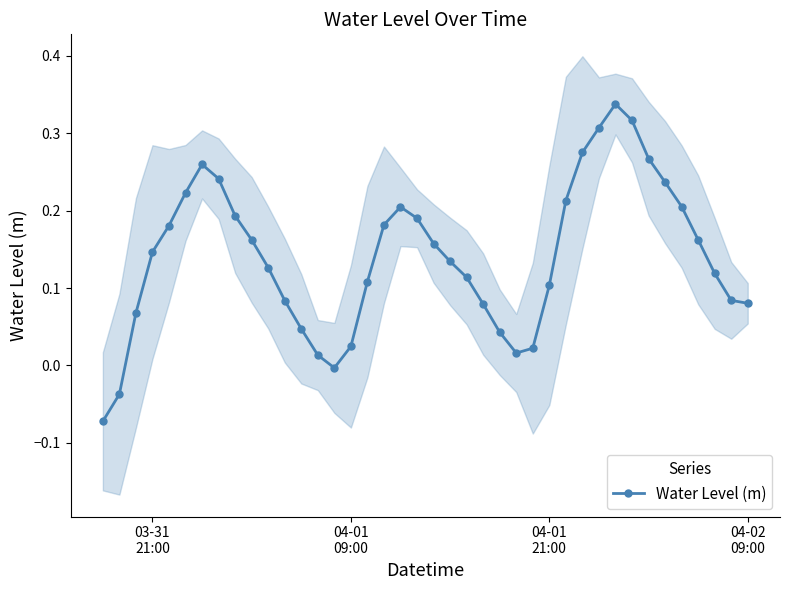

How many categories are shown in the chart?

40